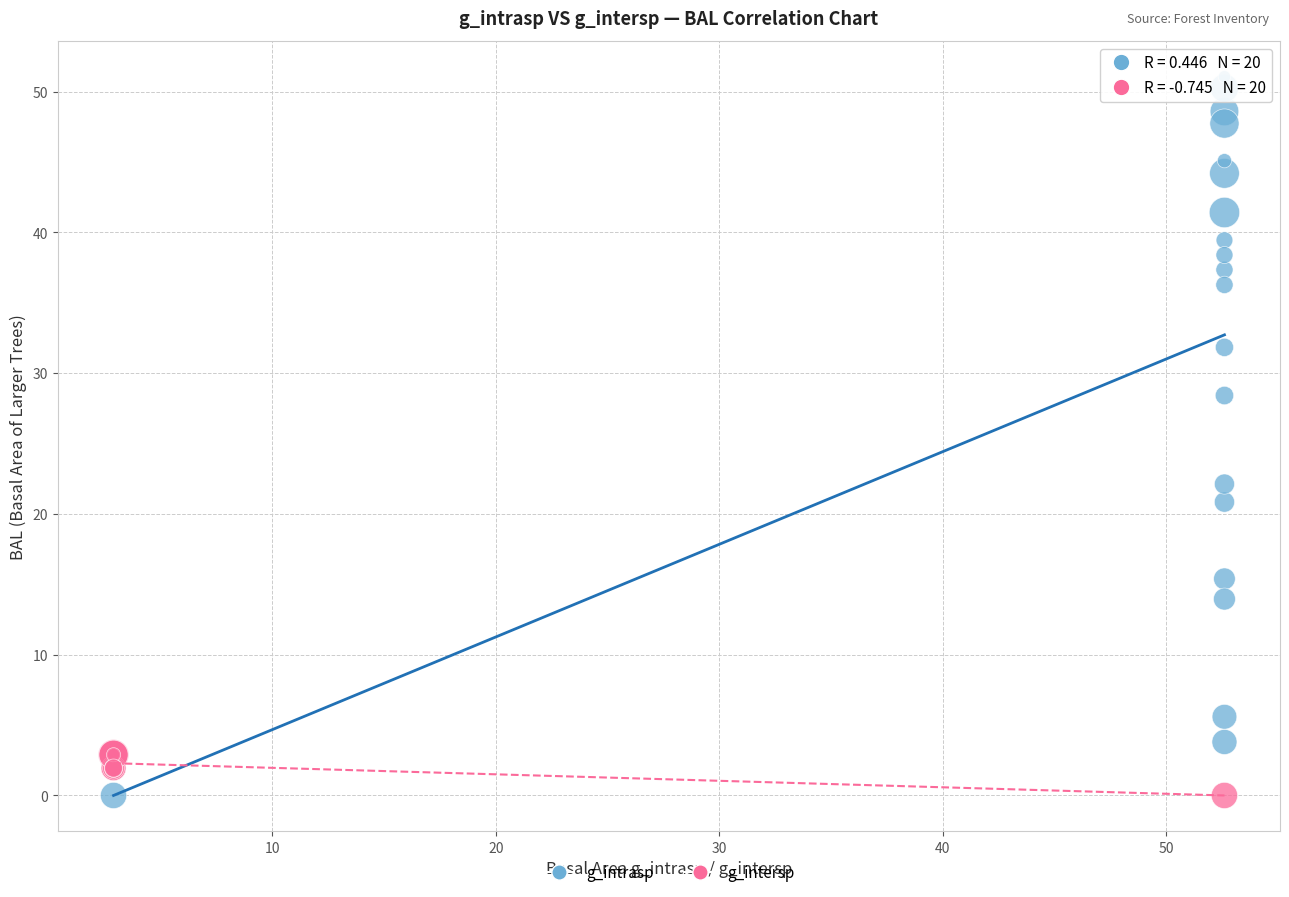

Which series reaches the maximum Y coordinate?

g_intrasp